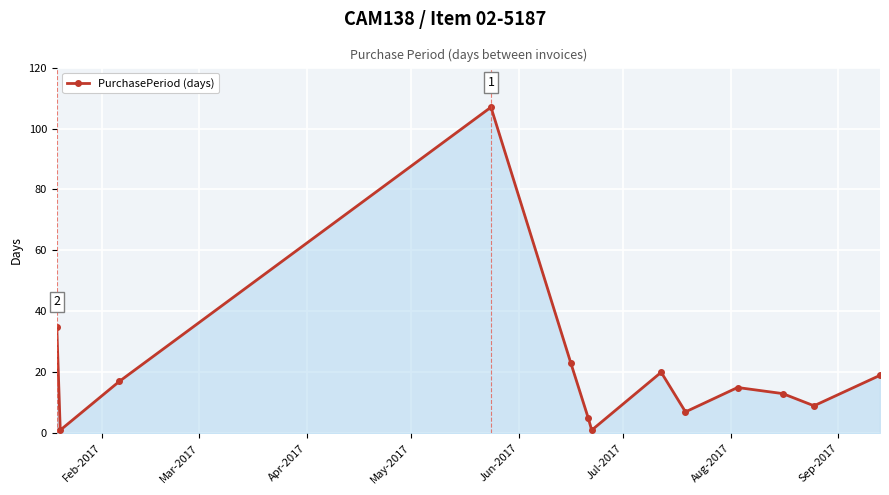

Reading right to left, extract all data points from this chart.

19	9	13	15	7	20	1	5	23	107	17	1	35